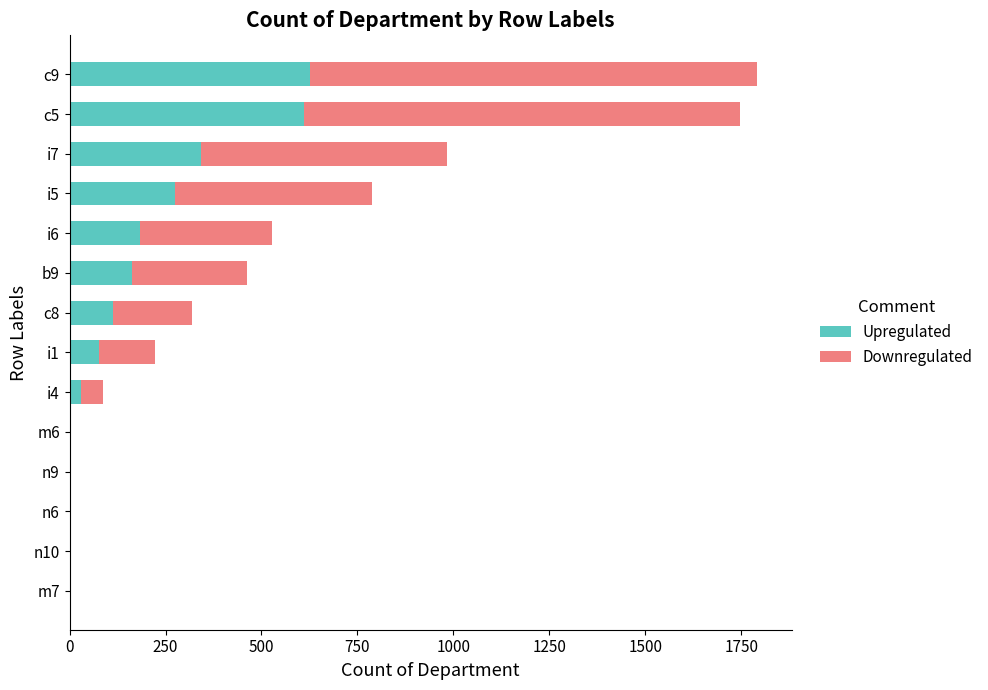

Count the number of categories in the chart.

14